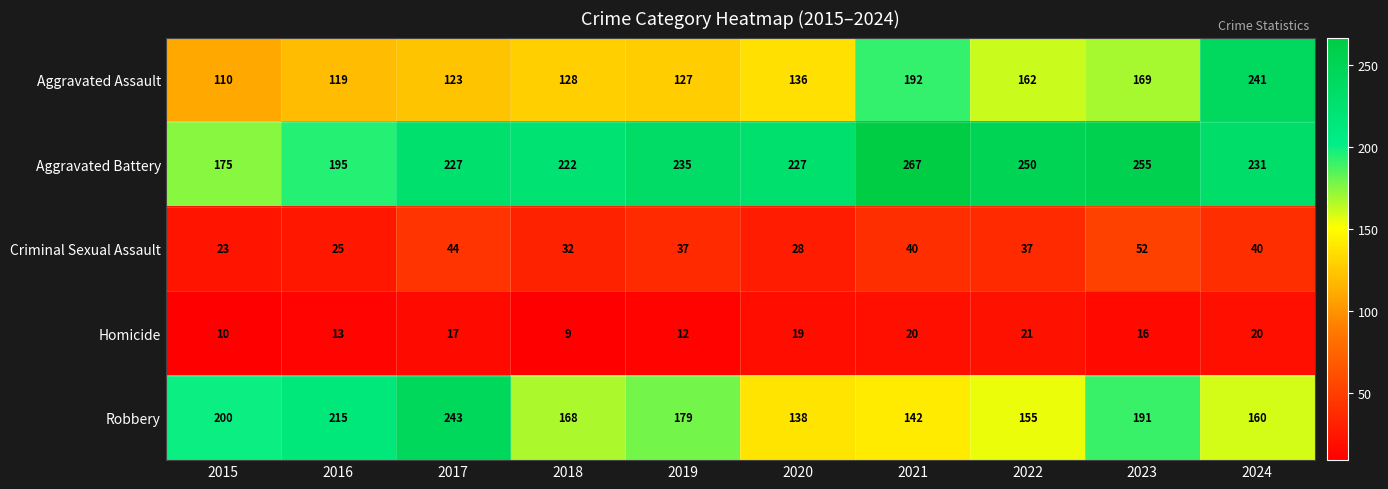

Which series has the largest range (max minus min)?

Aggravated Assault